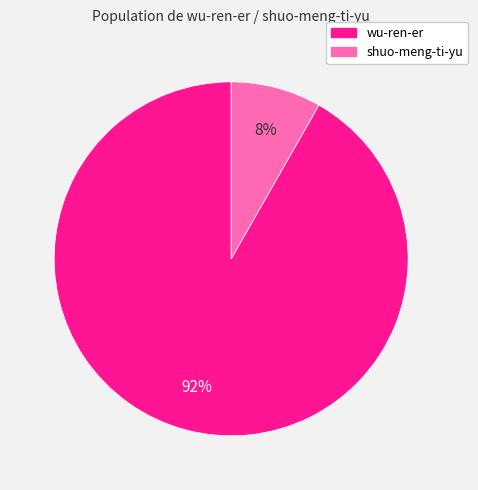

To the nearest percent, what is the average slice percentage?

50%